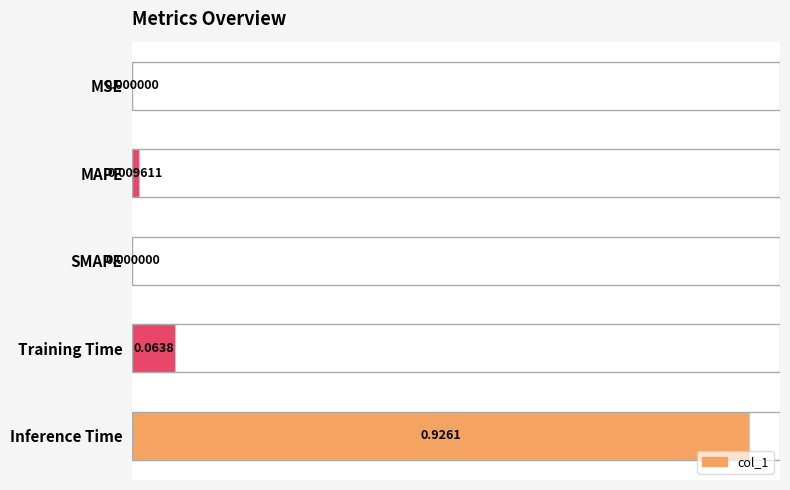

At which category does the chart reach its peak across all series?

Inference Time